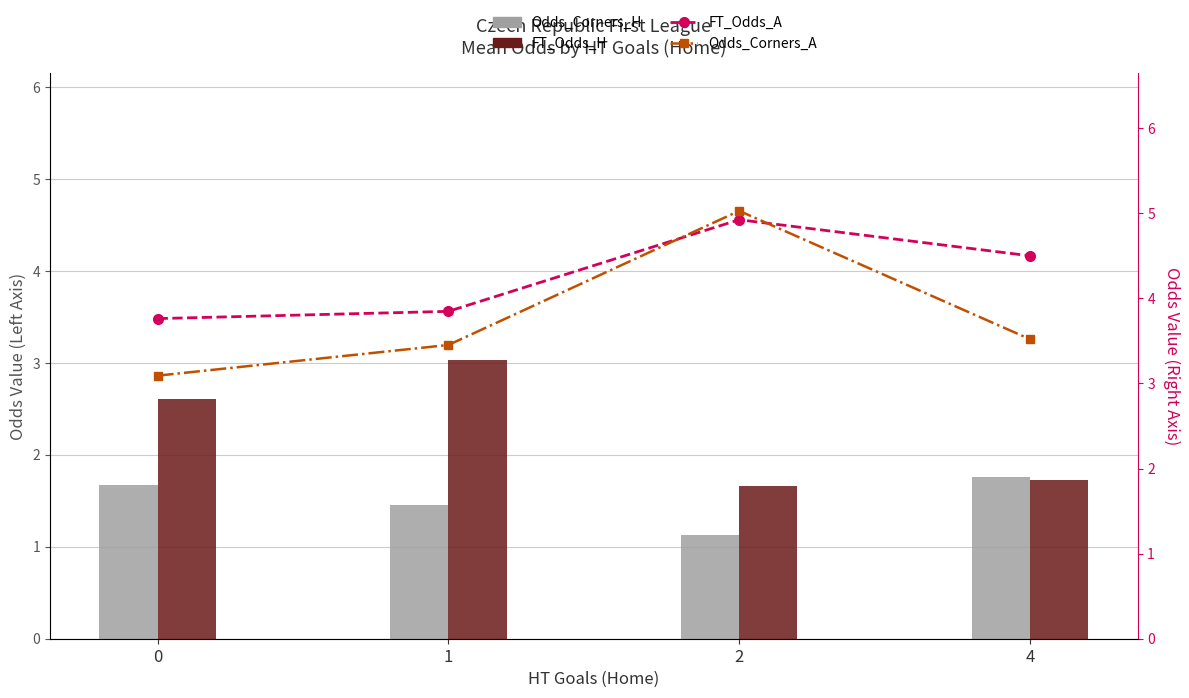

At which category is the sum across all series the highest?

2